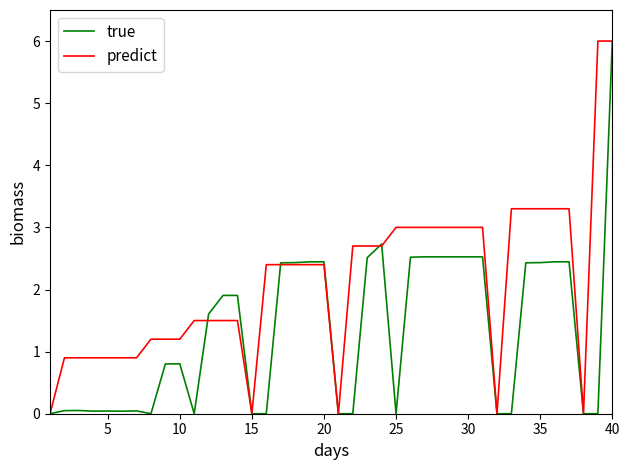

How many lines are shown in the chart?

2